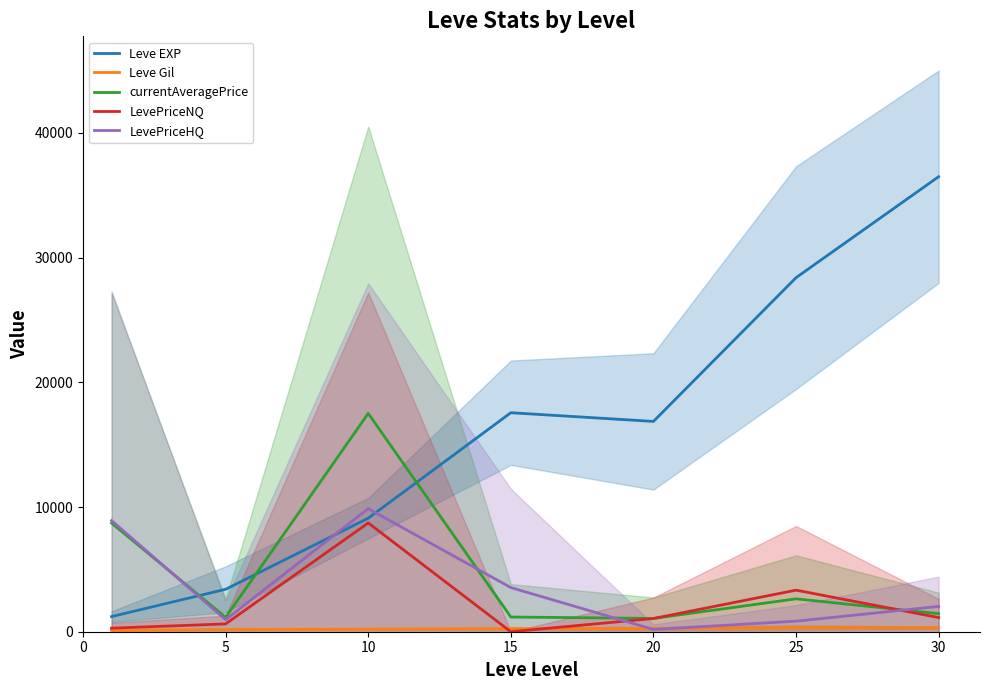

Rank the series at 5 from highest to lowest value.

Leve EXP, currentAveragePrice, LevePriceHQ, LevePriceNQ, Leve Gil